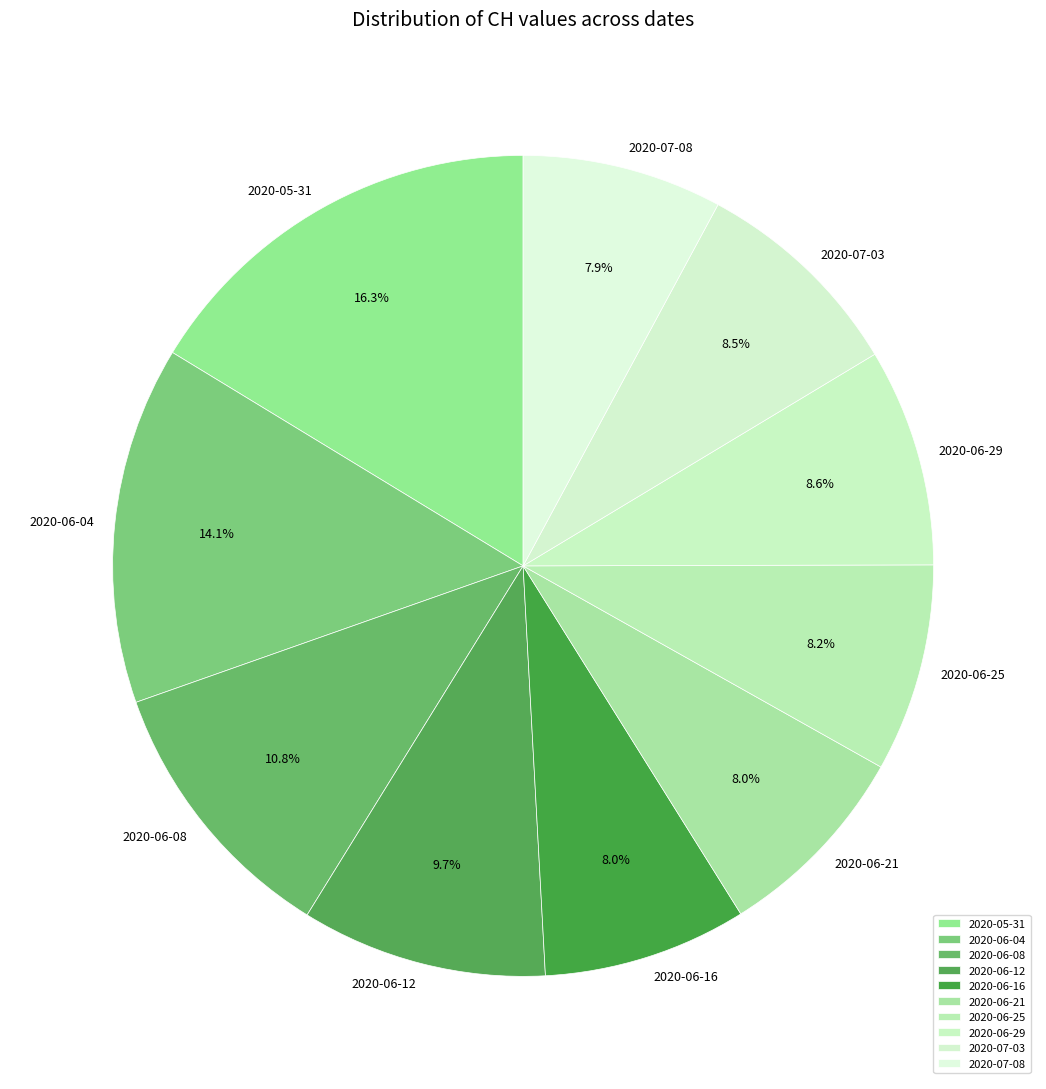

What is the total percentage of 2020-07-03 and 2020-05-31?

24.8%